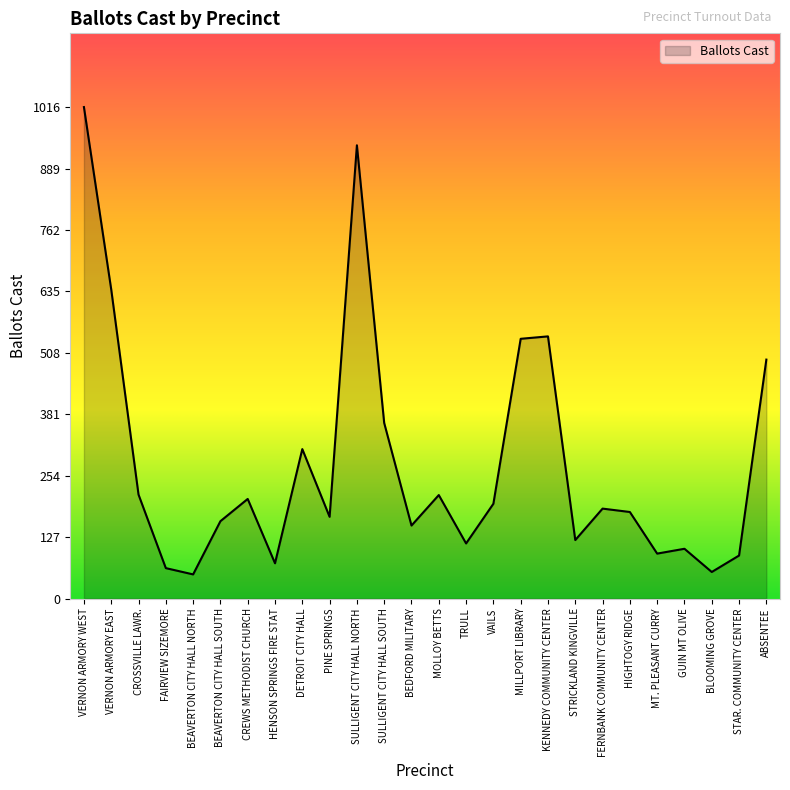

What is the difference between the values at MOLLOY BETTS and DETROIT CITY HALL?

95